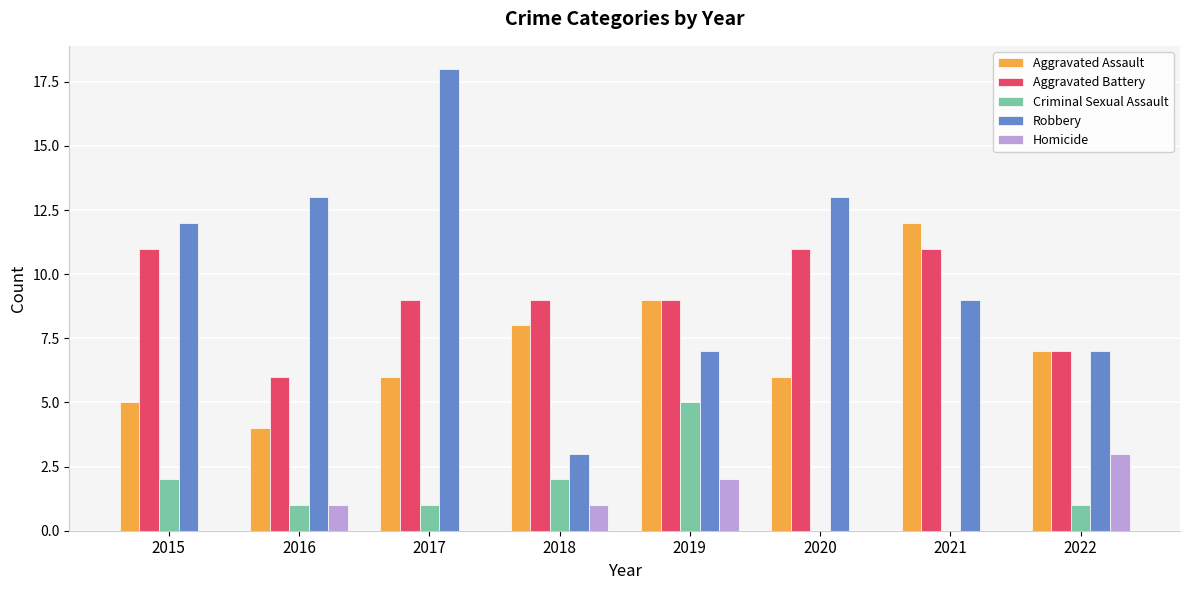

Which series has the largest total across all categories?

Robbery